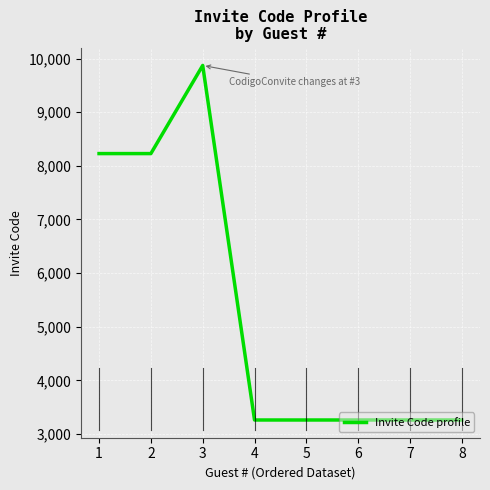

What is the change in value from 1 to 3?

+1643